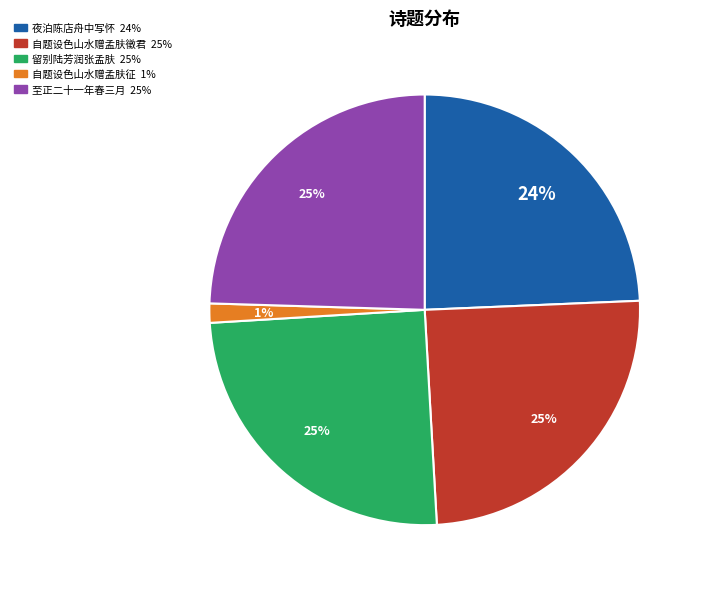

Is there a majority slice in this chart?

No